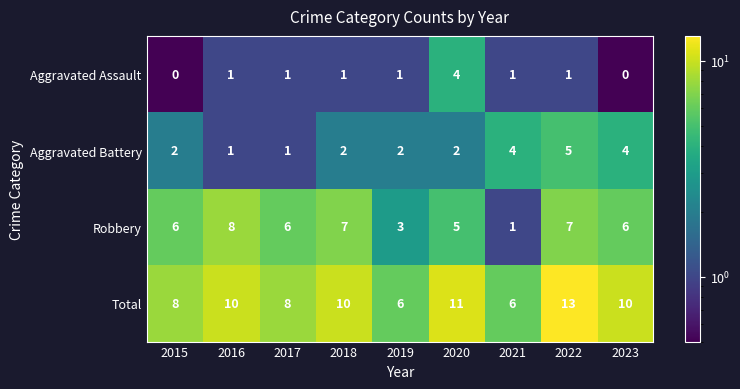

How many series are shown in this chart?

4